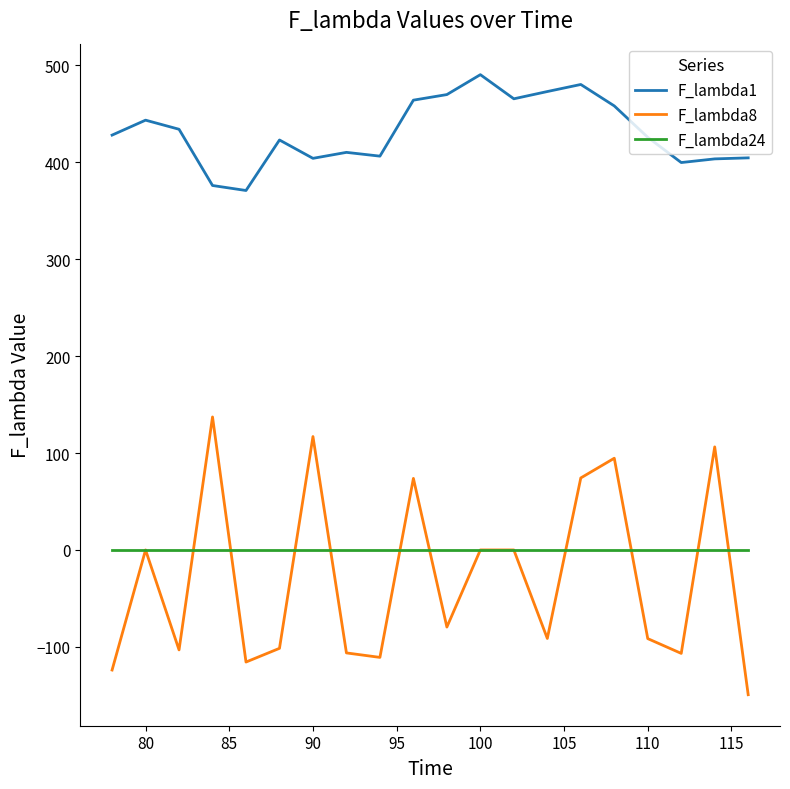

How many lines are shown in the chart?

3